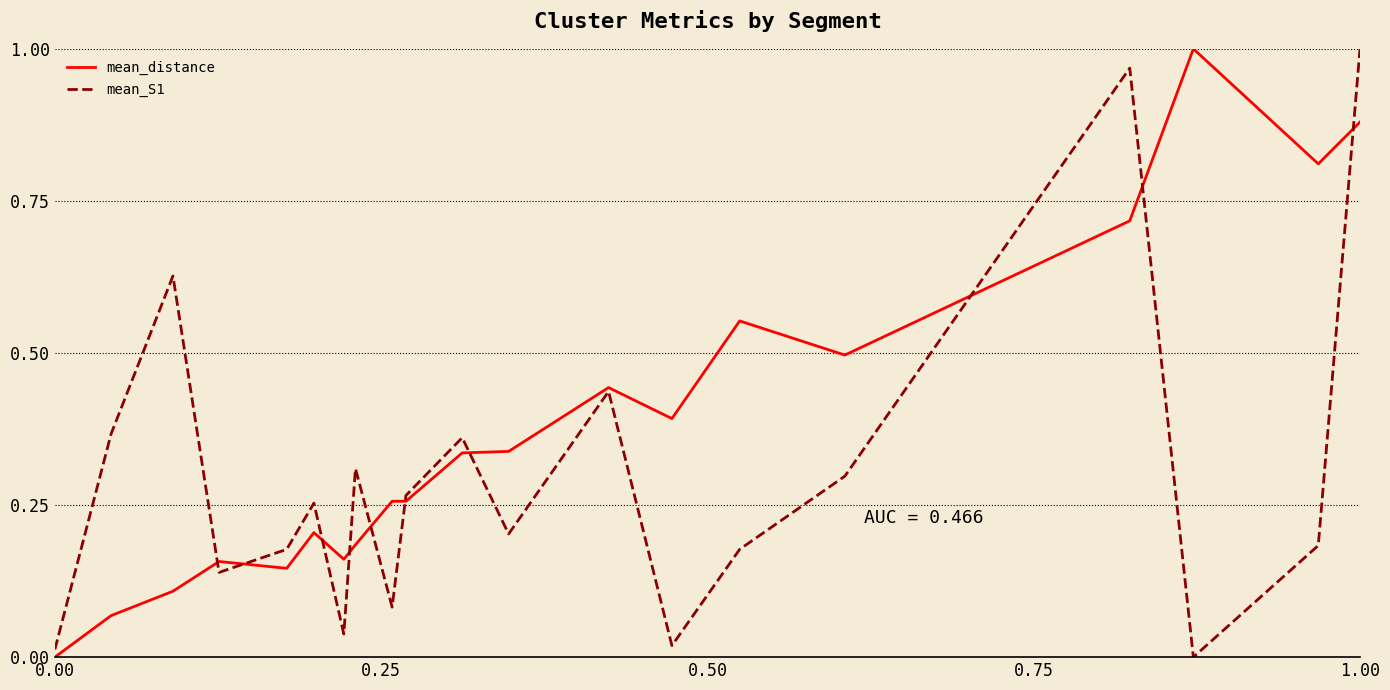

True or false: mean_S1 has more than 0 points higher than both neighbors.

True